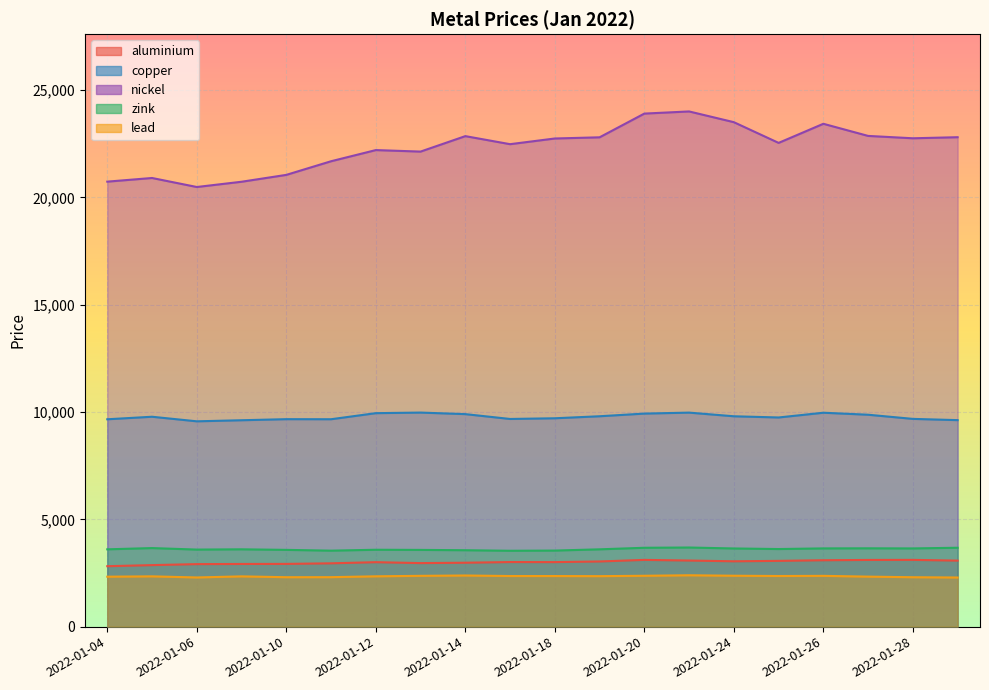

Which series has the largest range (max minus min)?

nickel